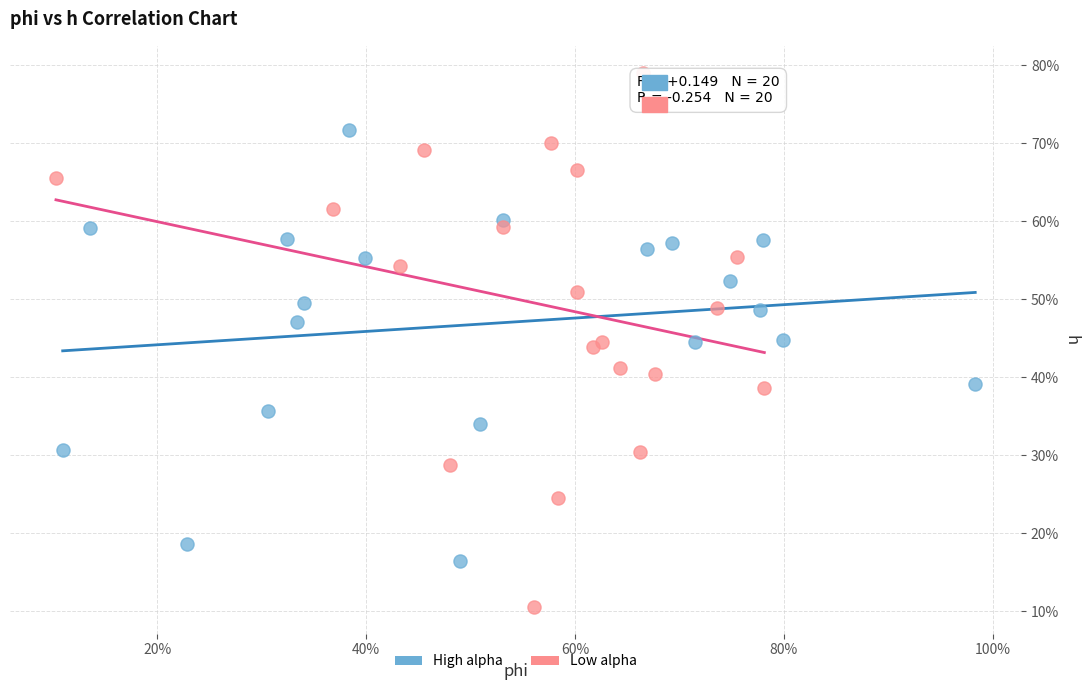

Which series has the largest Y range (max minus min)?

Low alpha